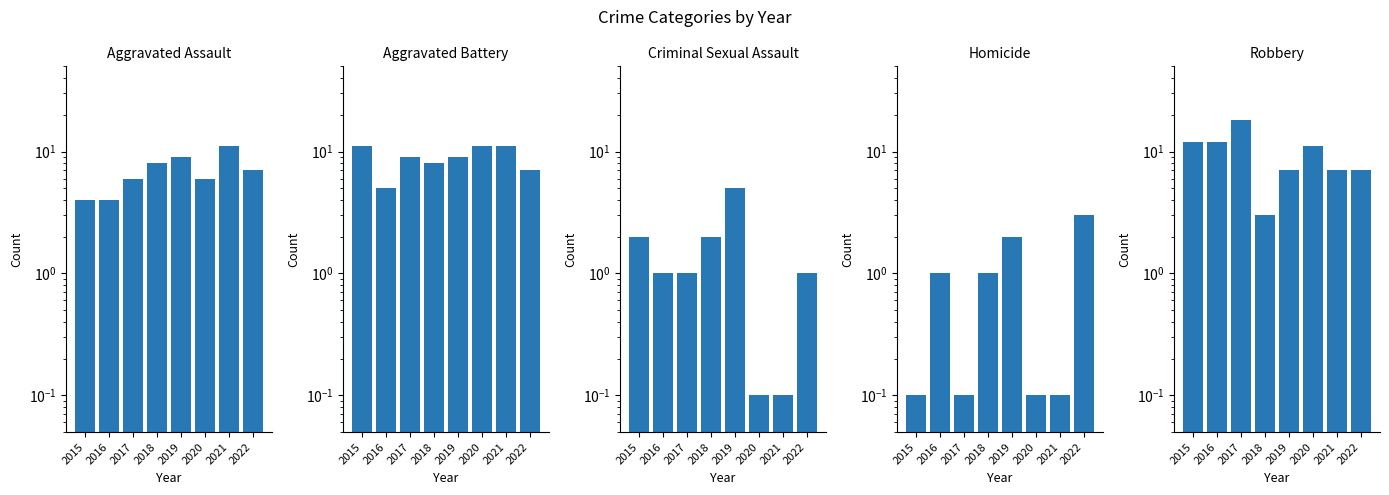

Are the bars horizontal?

No